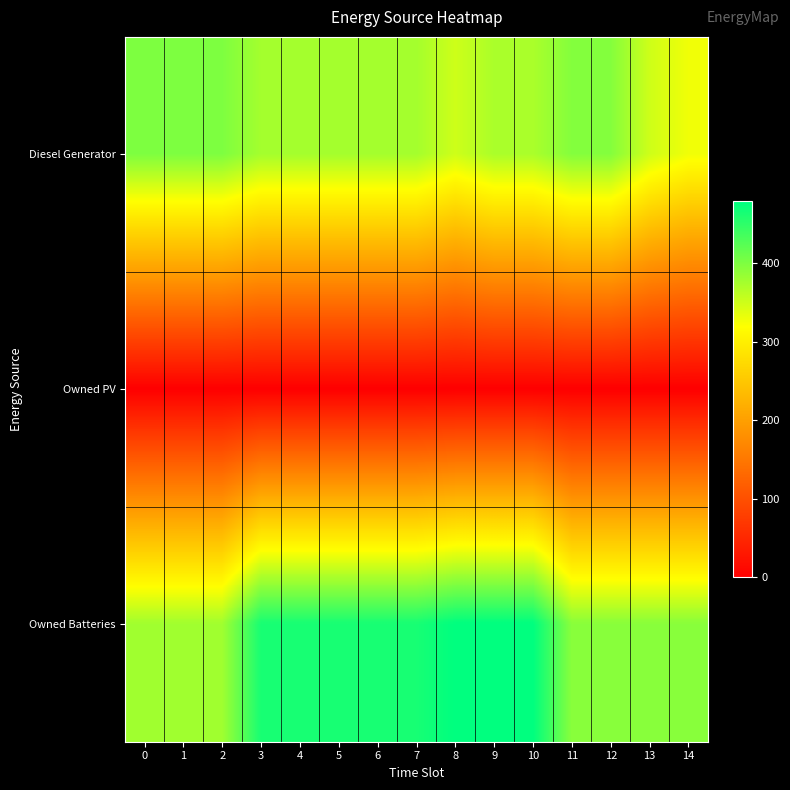

At 4, list the series in order from largest to smallest.

Owned Batteries, Diesel Generator, Owned PV